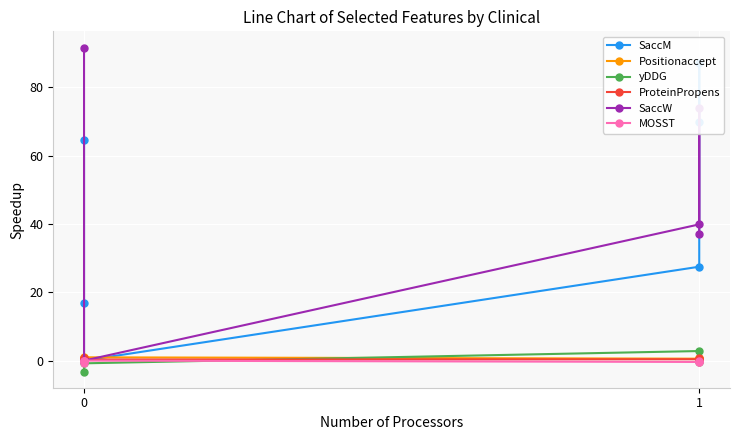

Between 0 and 1, which series saw the biggest shift?

SaccM